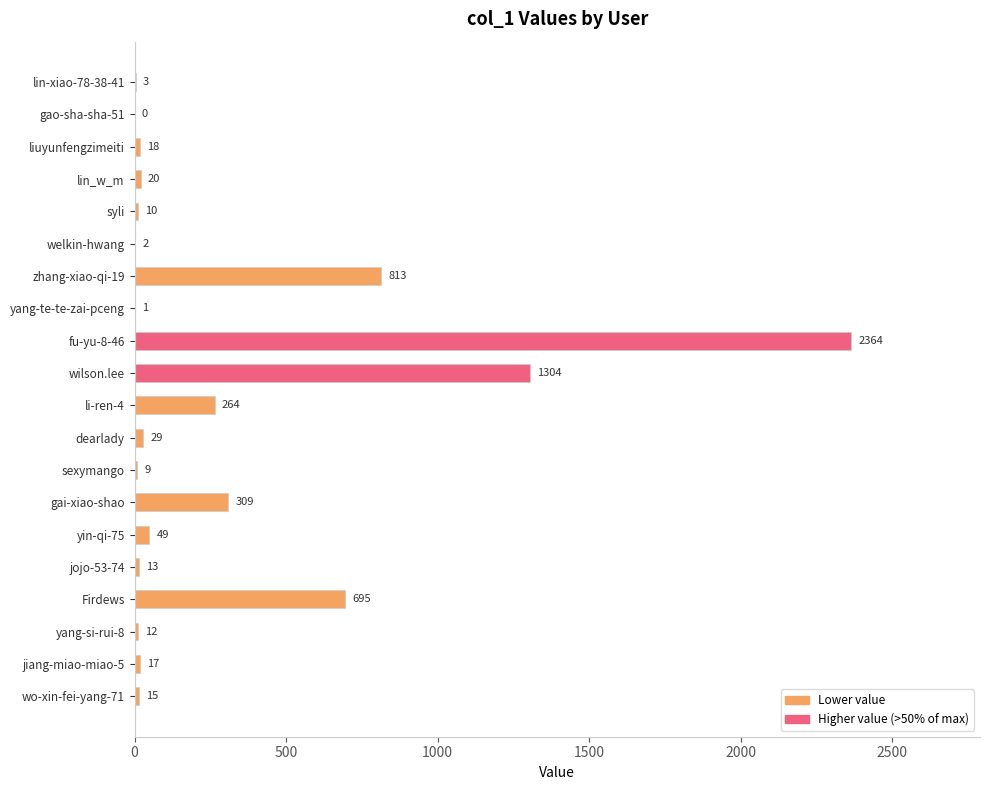

Does the chart contain stacked bars?

No